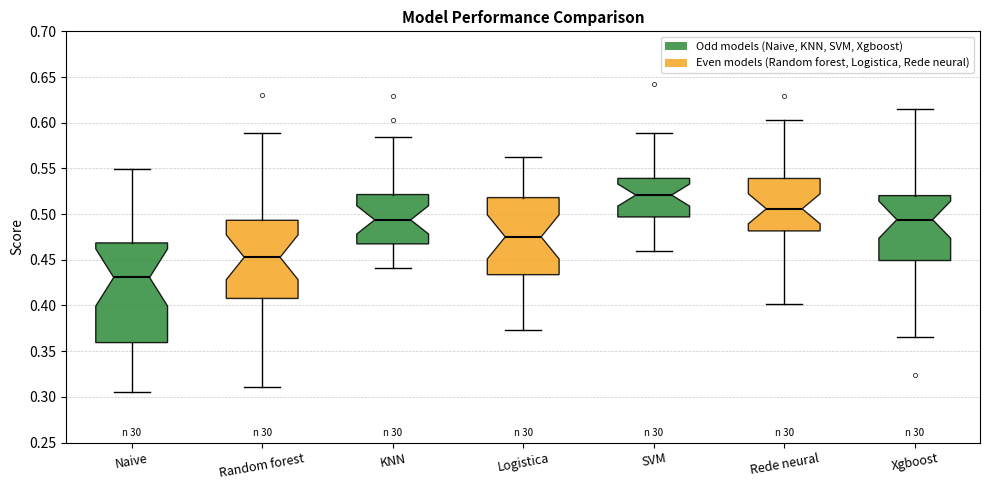

Which box is the tallest, from its lower edge to its upper edge?

Naive